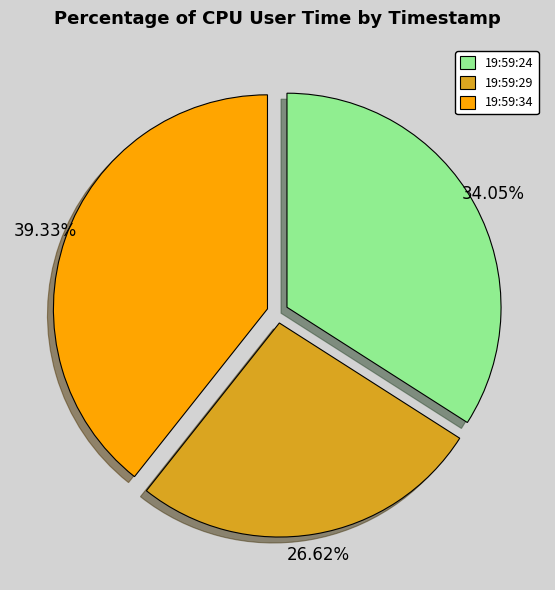

Which slice is the largest?

19:59:34